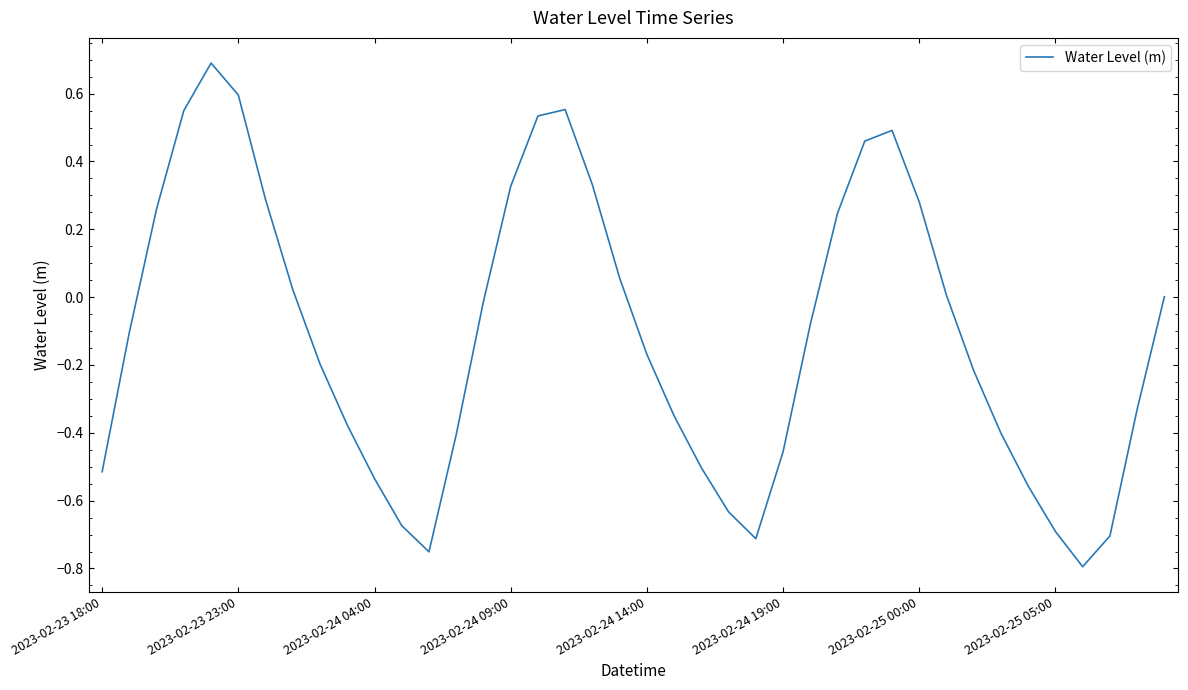

What is the difference between the maximum and minimum values?

1.5